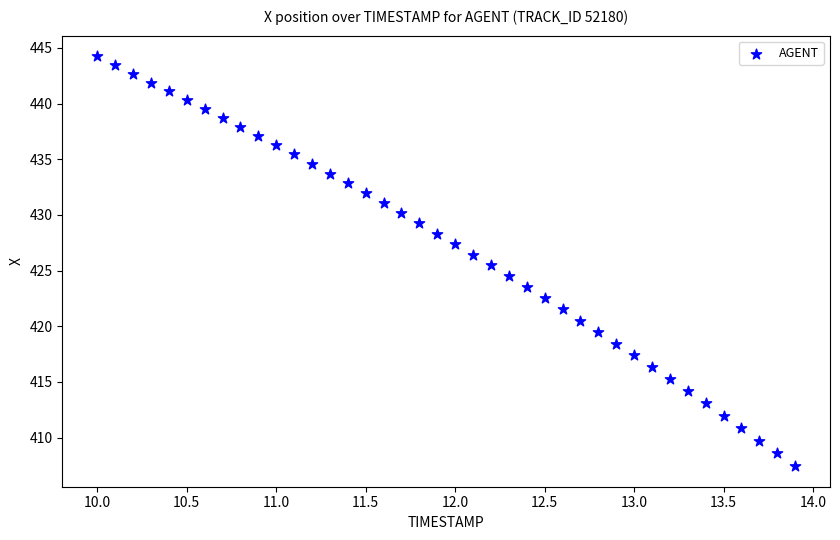

What is the range of Y values (max minus min)?

36.8